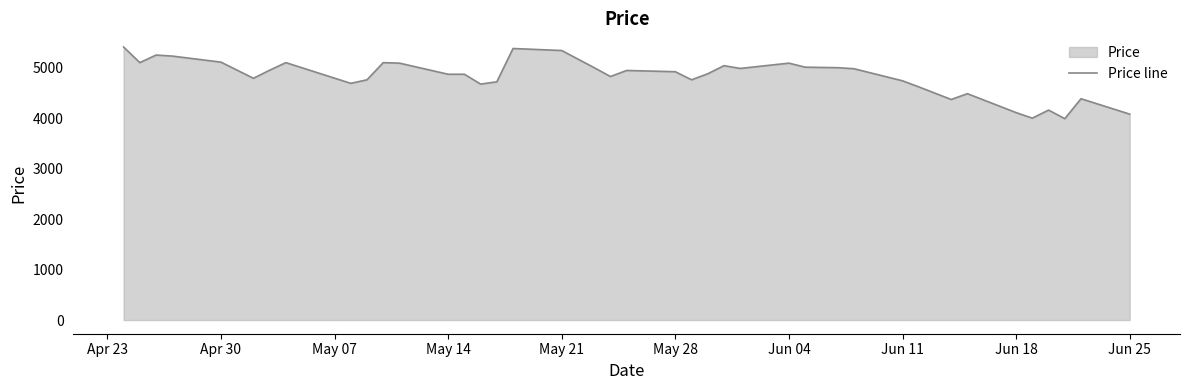

Reading left to right, extract all data points from this chart.

5410	5100	5250	5230	5110	4790	4950	5100	4690	4760	5100	5090	4870	4870	4675	4720	5380	5340	5000	4825	4945	4920	4760	4880	5040	4985	5090	5010	5000	4980	4740	4620	4370	4485	4110	4000	4160	3990	4385	4080